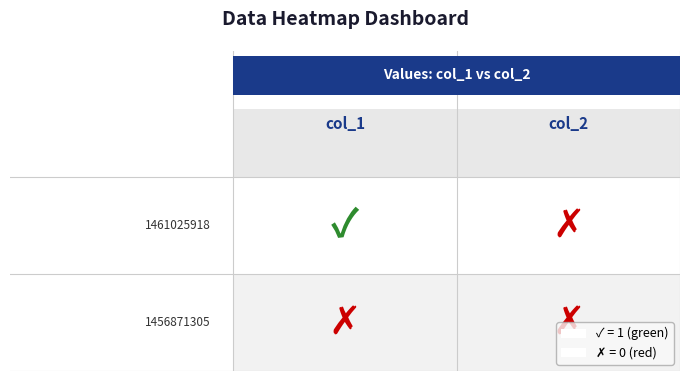

What is the difference between the 1461025918 values at 0 and 1?

1